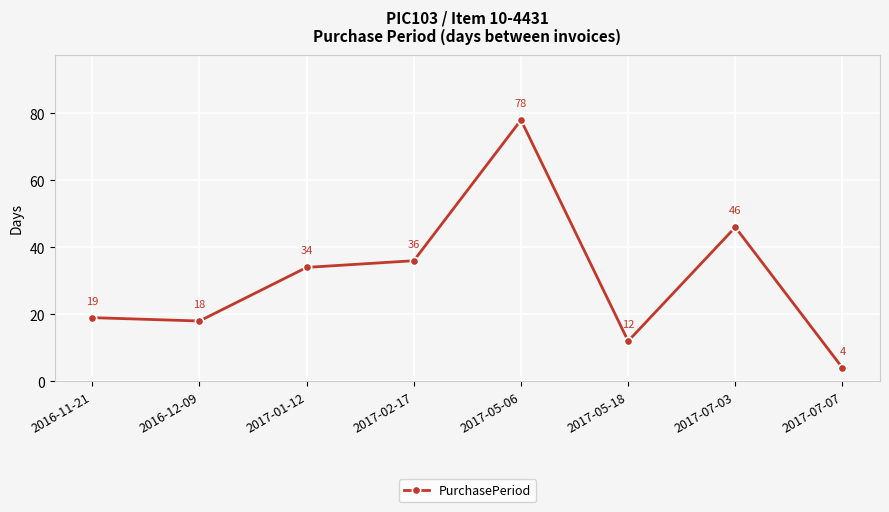

What is the change in value from 2017-05-06 to 2017-07-07?

-74